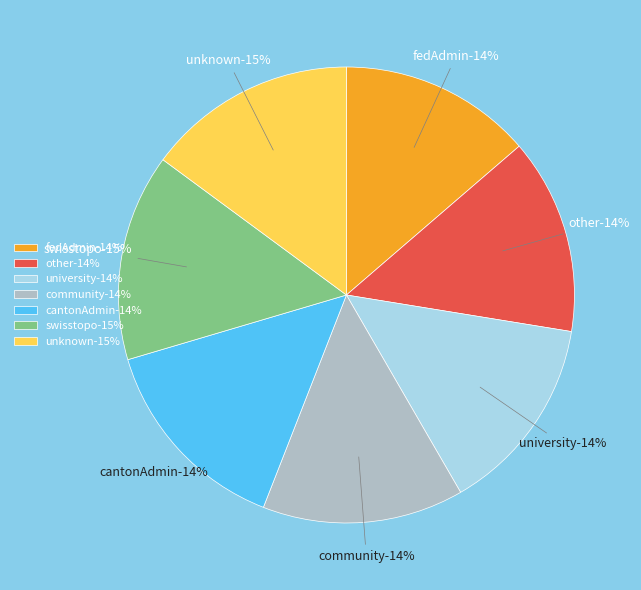

Is there any slice that represents more than half of the pie?

No